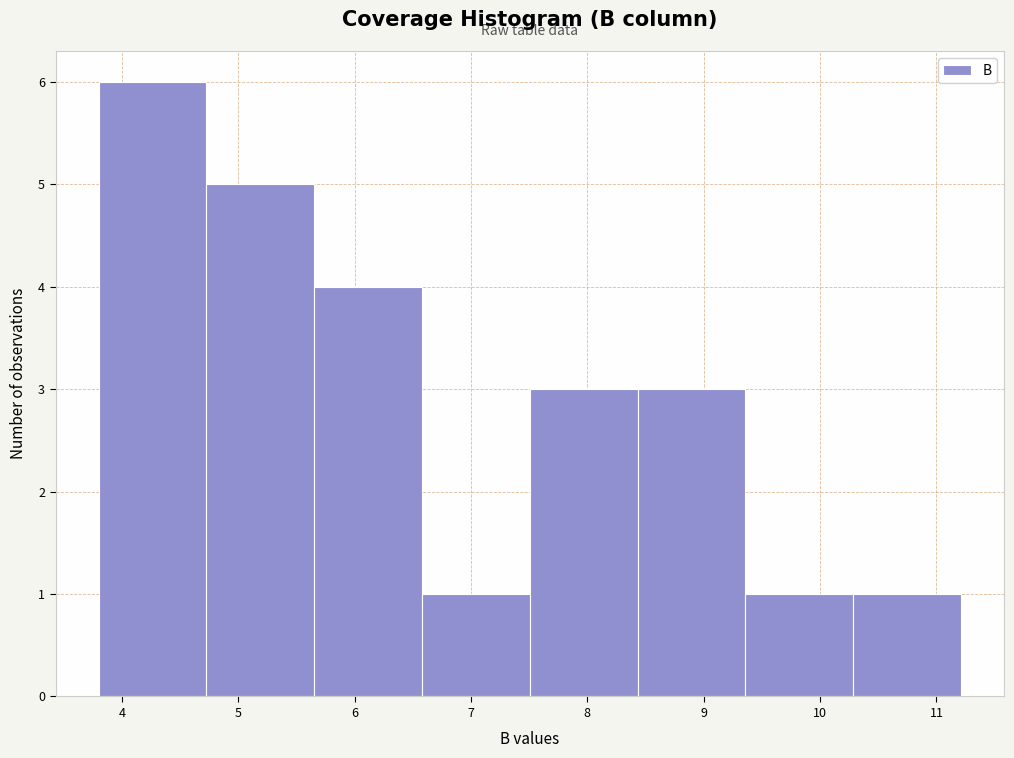

How tall is the bar that spans 8.4 to 9.4 on the x-axis? Neither the bar edges nor the heights are printed on the chart, so give them approximately, as read against the axes.

3